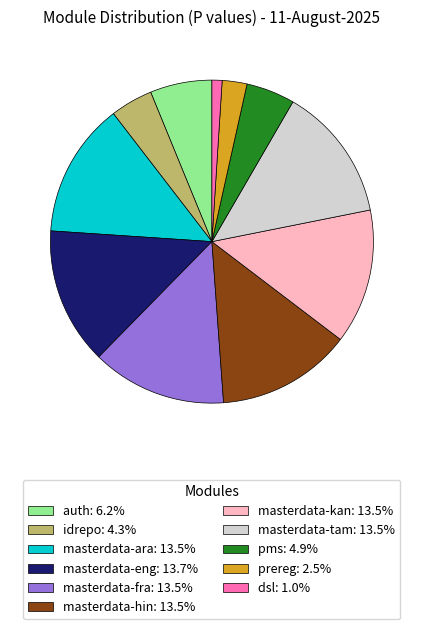

Combined, do idrepo: 4.3% and masterdata-eng: 13.7% account for over 50%?

No